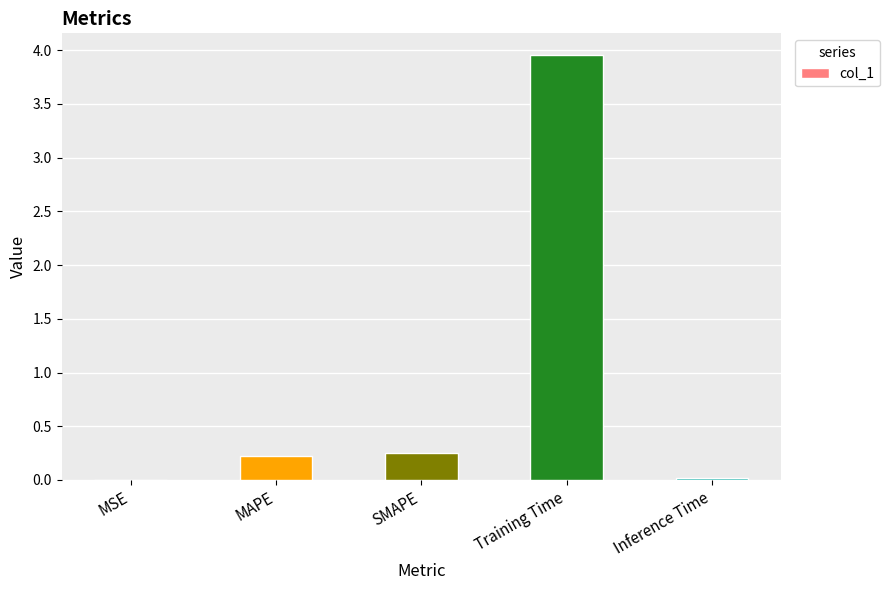

At which category does the chart reach its peak across all series?

Training Time